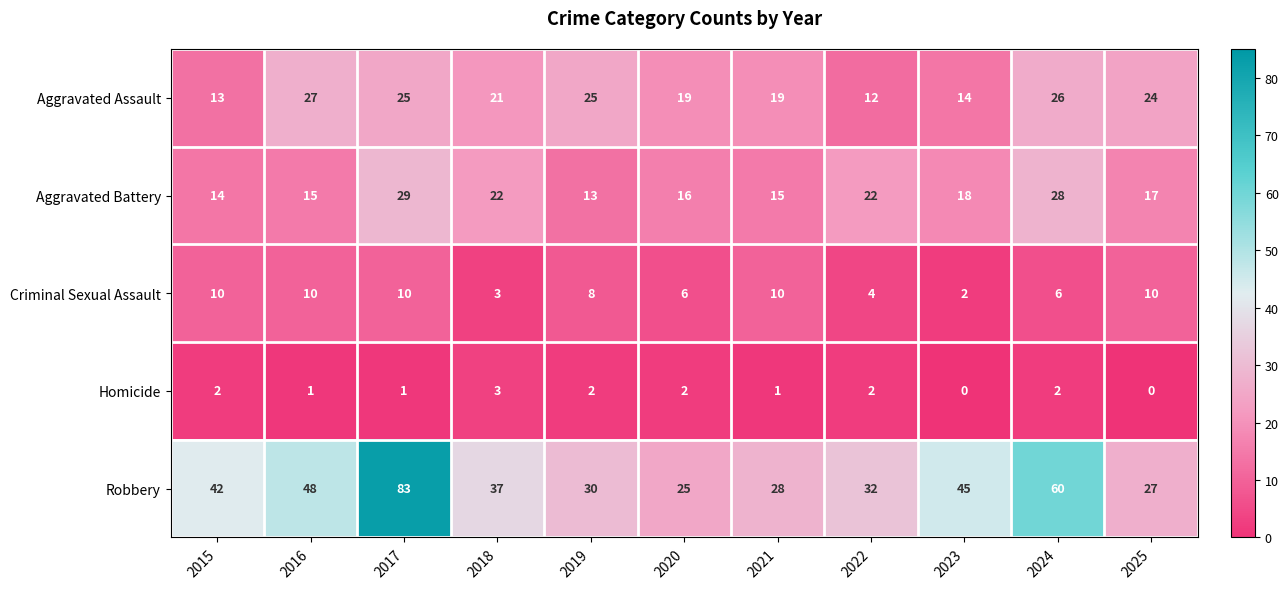

Rank the series by their maximum value, from highest to lowest.

Robbery, Aggravated Battery, Aggravated Assault, Criminal Sexual Assault, Homicide